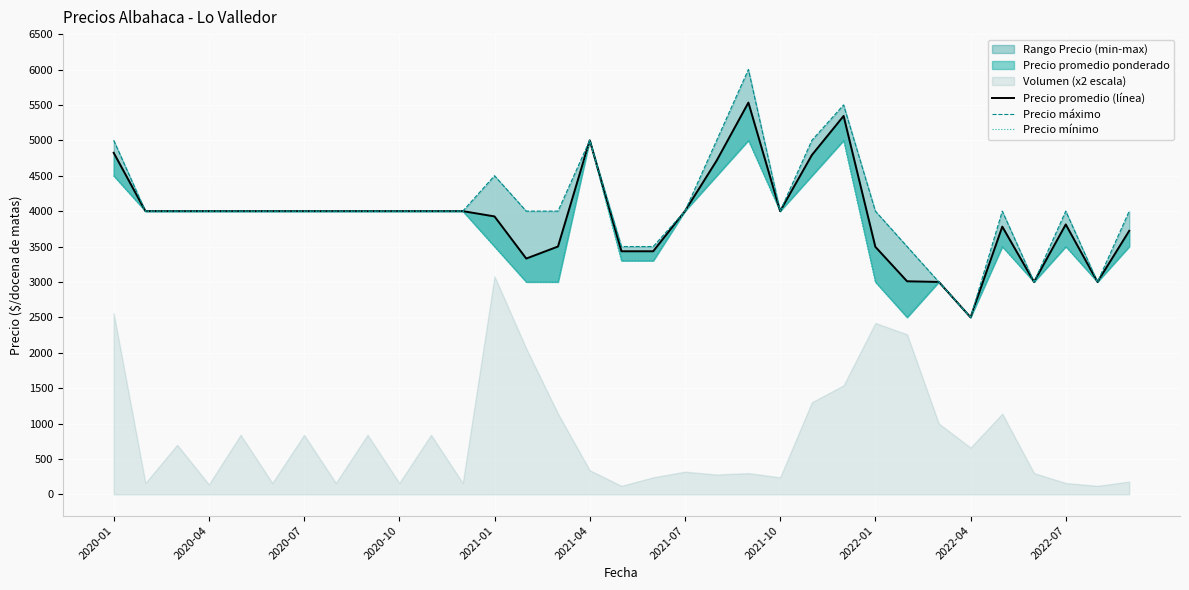

True or false: Precio máximo and Precio promedio (línea) cross at least once.

False